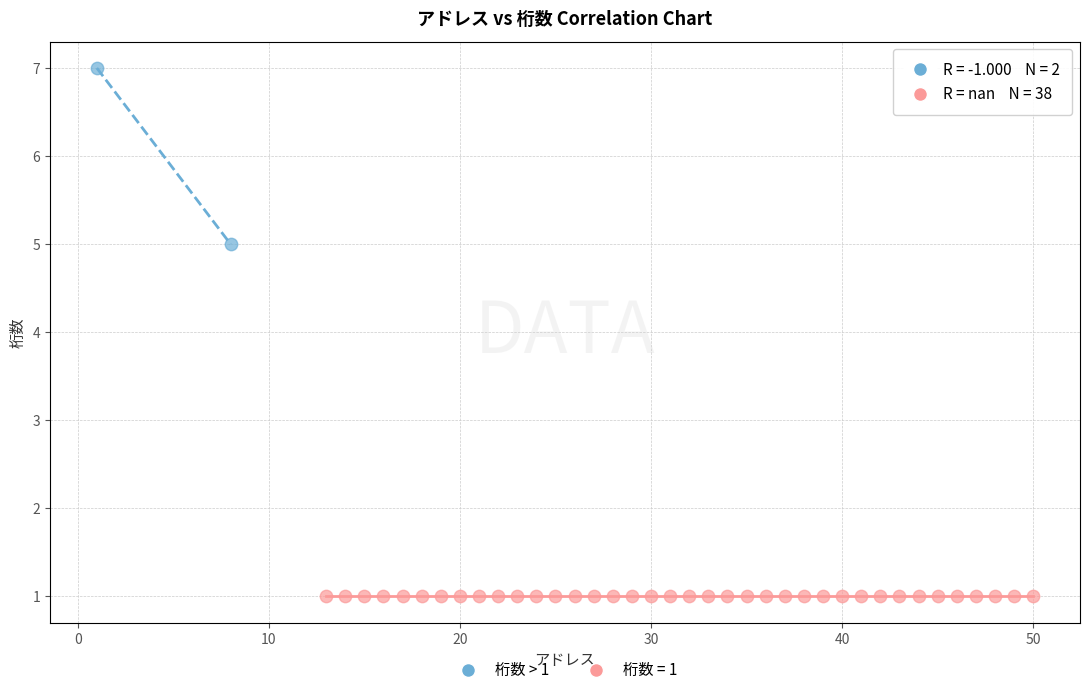

What are all the series names shown in the legend?

桁数 > 1, 桁数 = 1